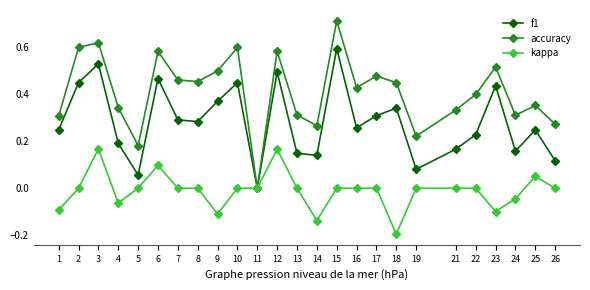

At which category does accuracy reach its first local valley?

5